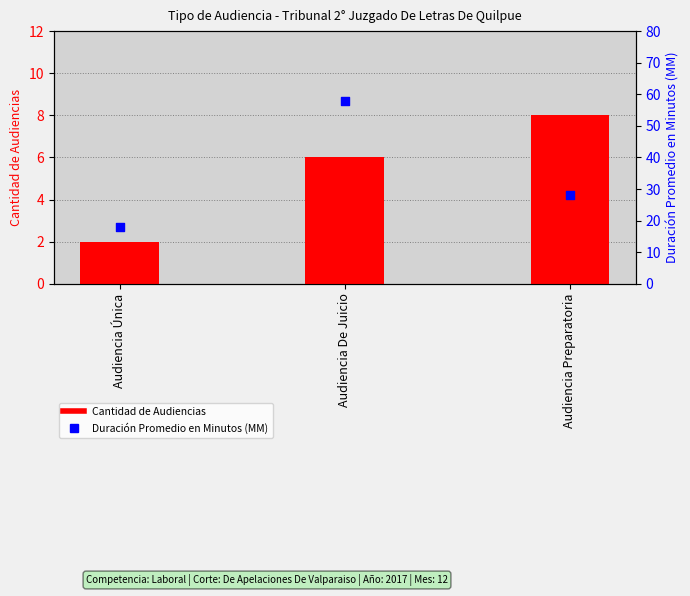

Which series reaches the minimum Y coordinate?

Cantidad de Audiencias